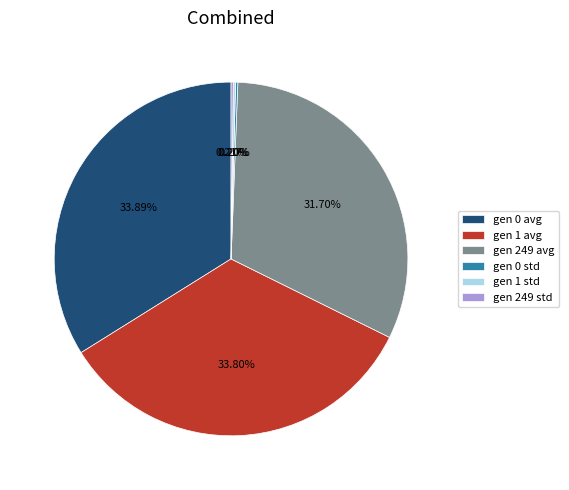

True or false: gen 249 avg accounts for 32% of the total.

True